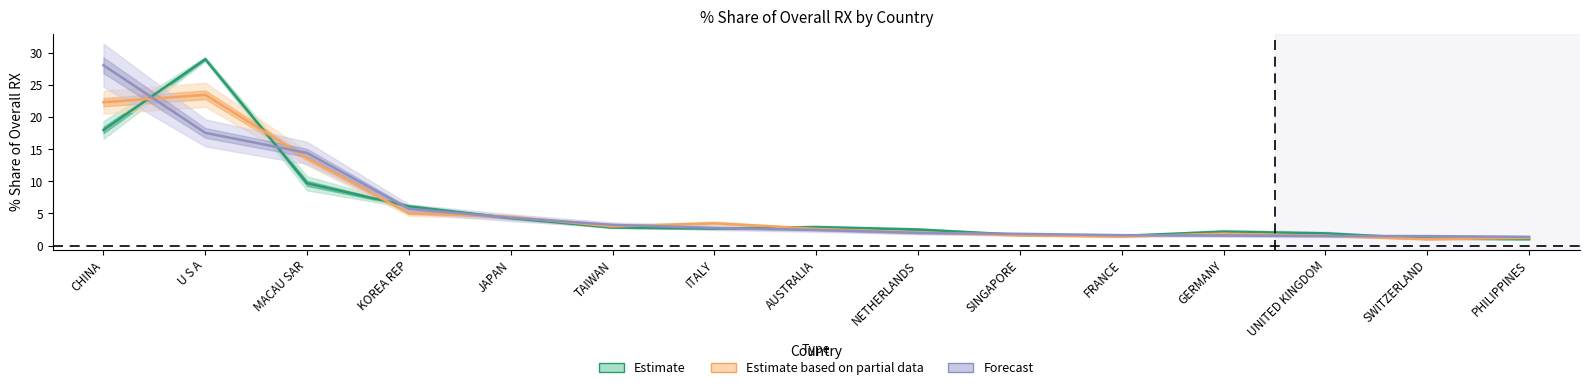

At which category is the sum across all series the highest?

U S A